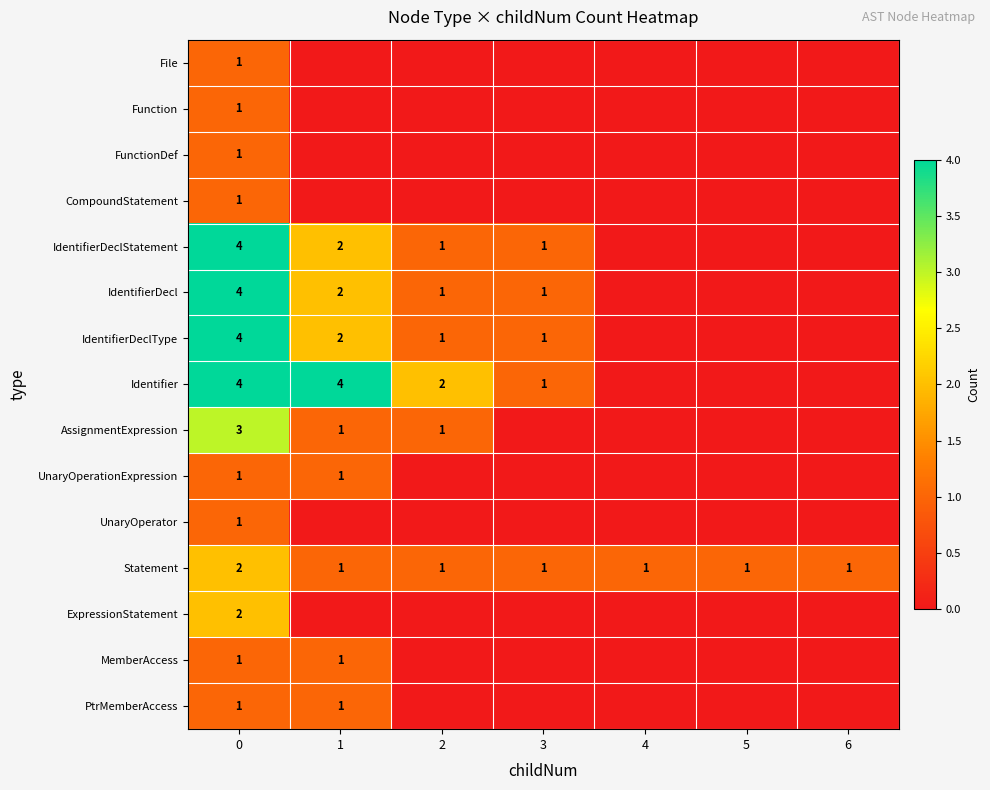

What is the total value across all series at 0?

31